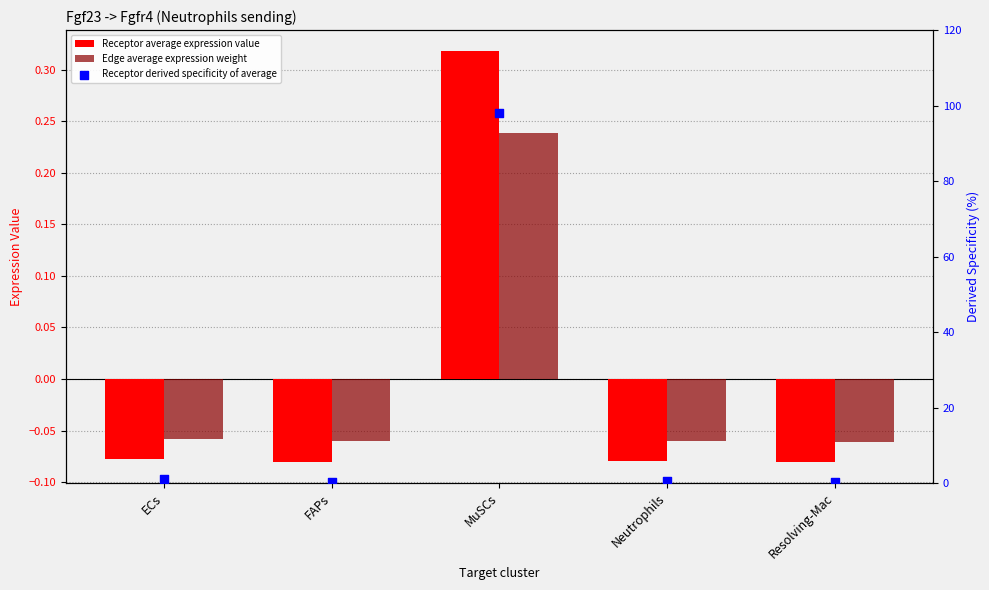

Is the value of Receptor average expression value at FAPs greater than the value of Receptor derived specificity of average at MuSCs?

No